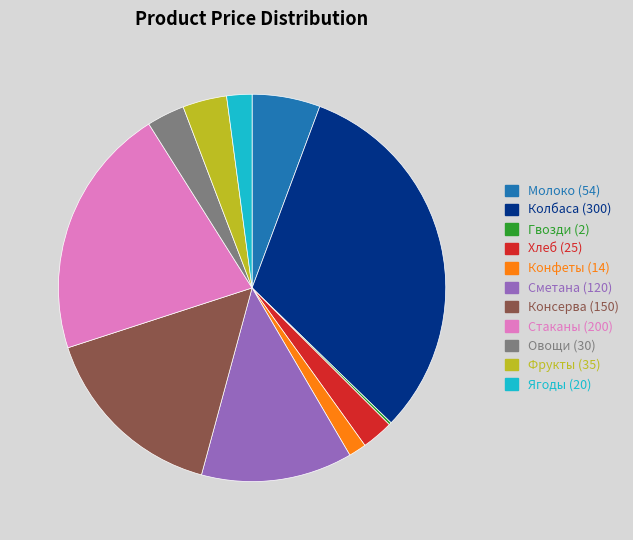

Is it true that Консерва is 16% of the pie?

True